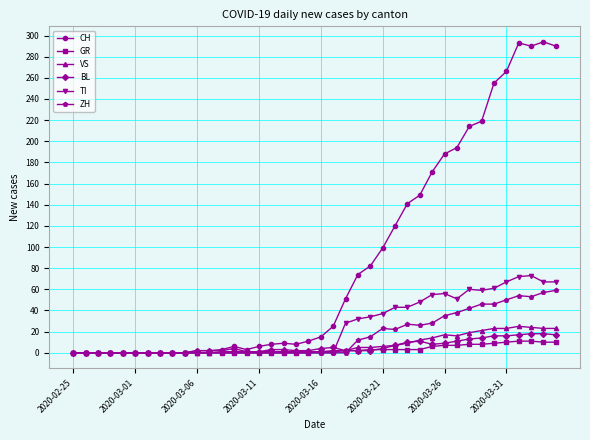

What is the highest value of the CH series?

294